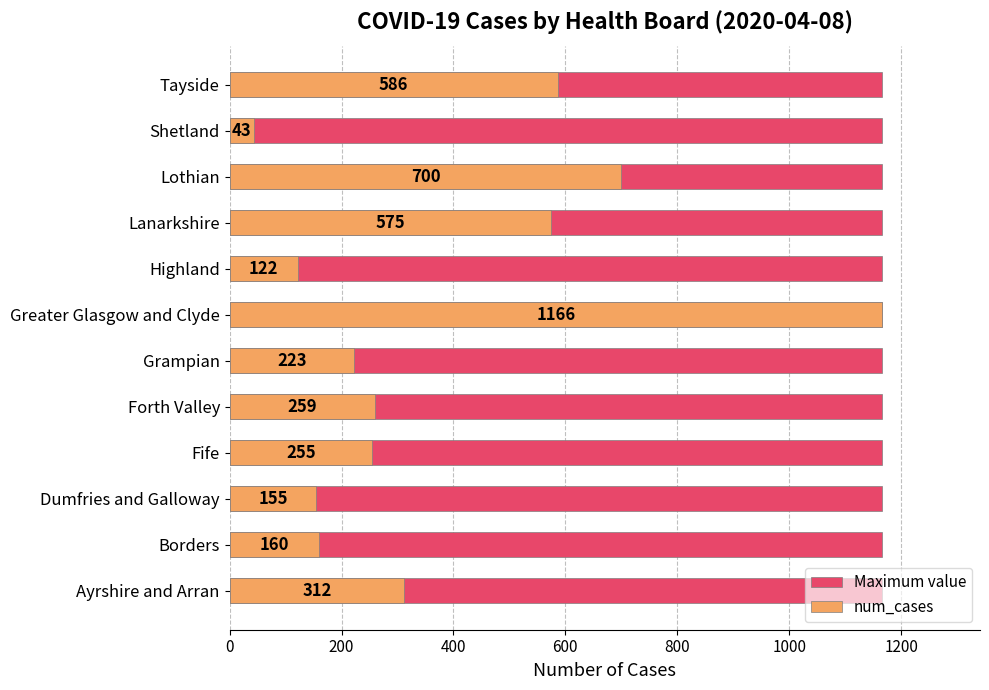

How many bars are there in each group?

2